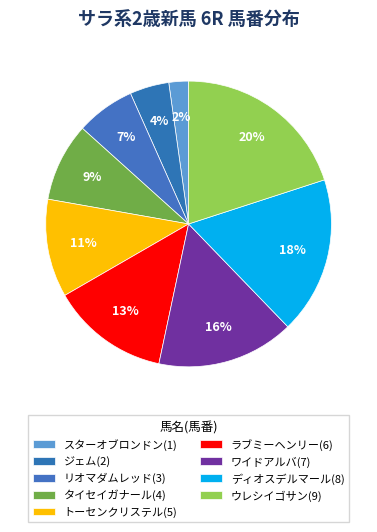

The タイセイガナール(4) slice represents 23% of the pie. True or false?

False